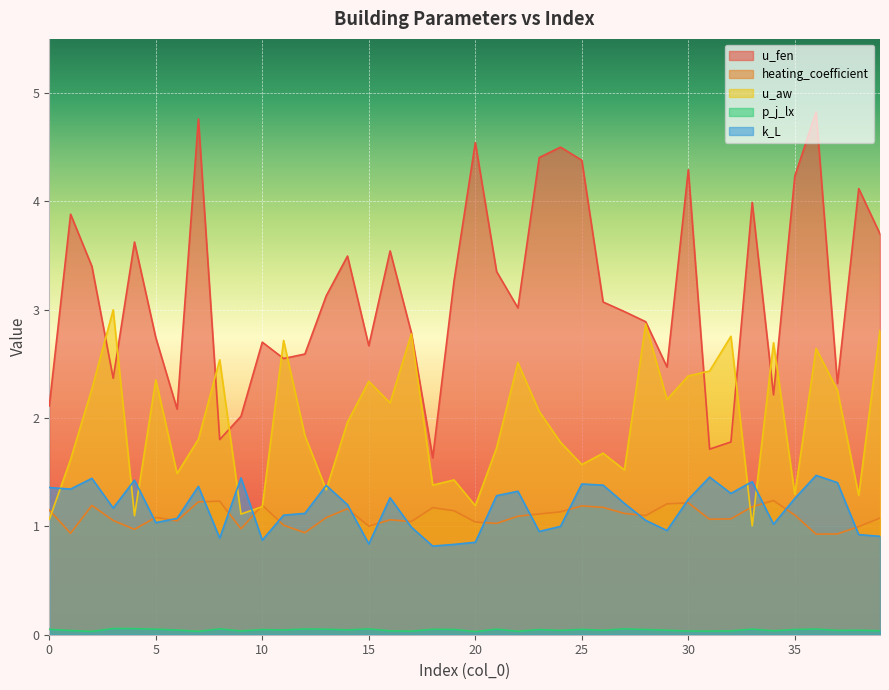

True or false: u_aw has a value of 2.7 at 34.

True